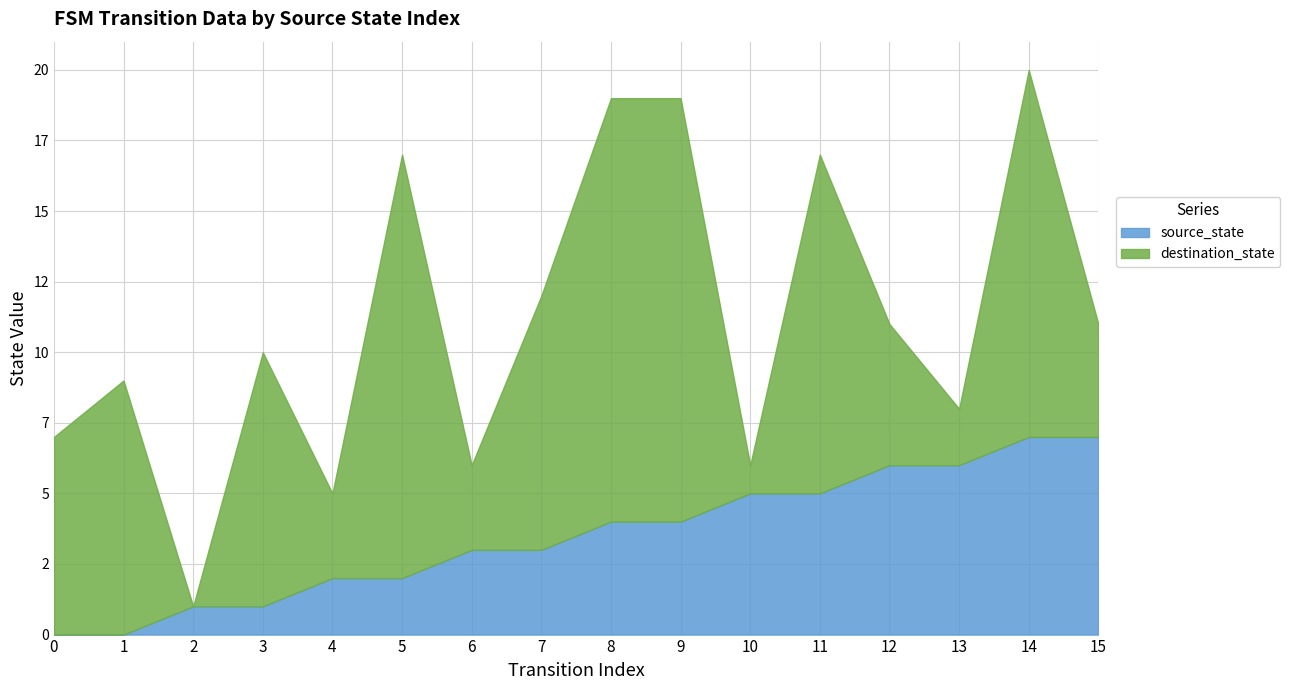

At how many categories does at least one series exceed 5?

12